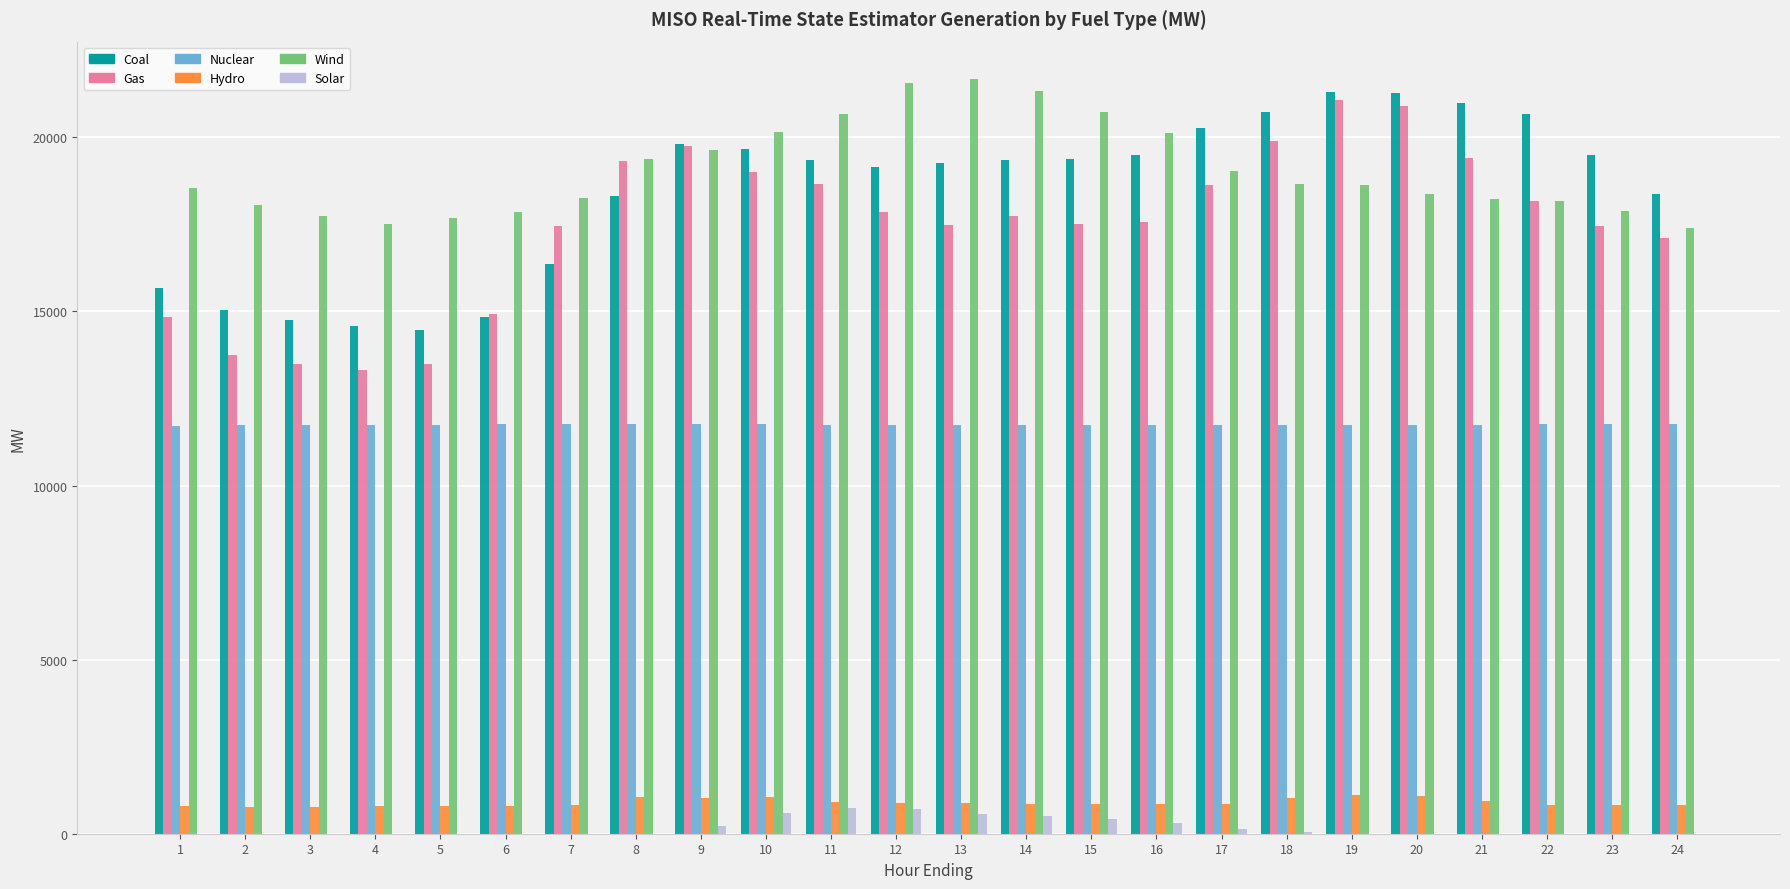

Does the chart contain stacked bars?

No